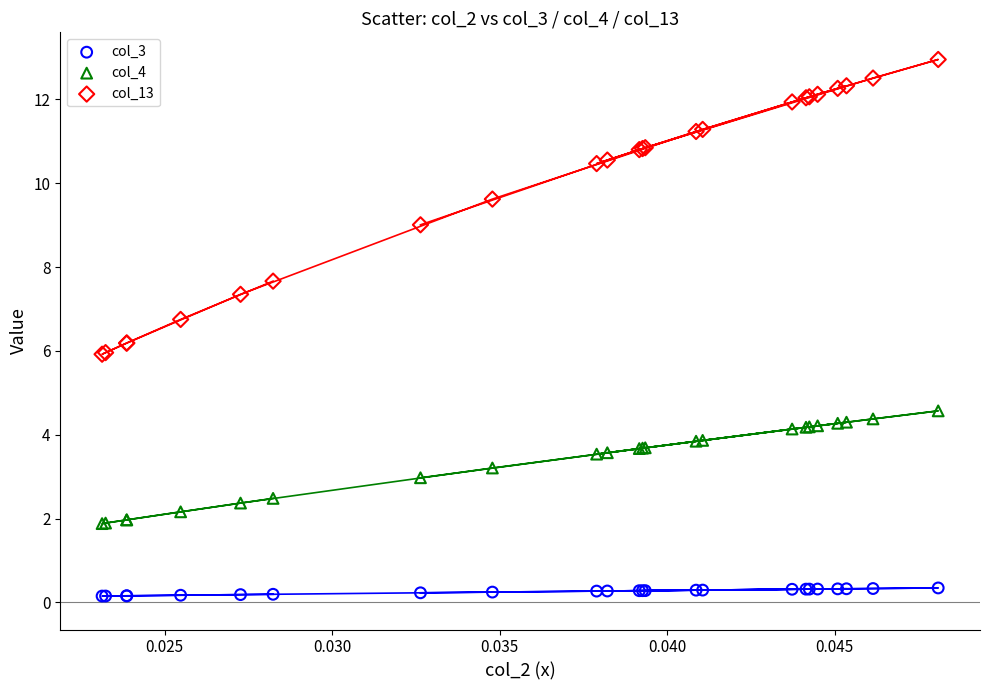

Which series has the largest Y range (max minus min)?

col_13